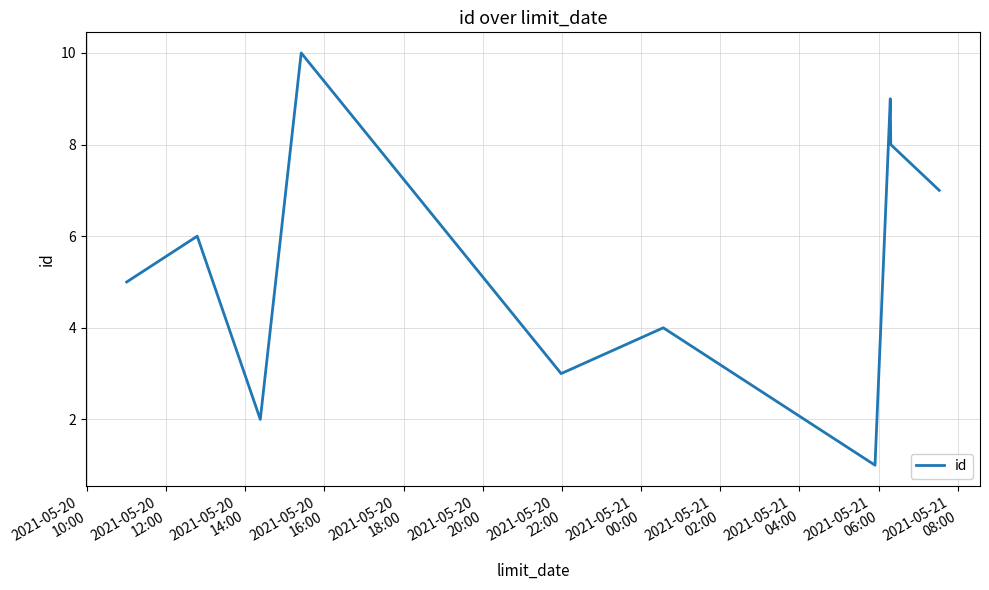

What is the difference between the maximum and minimum values?

9